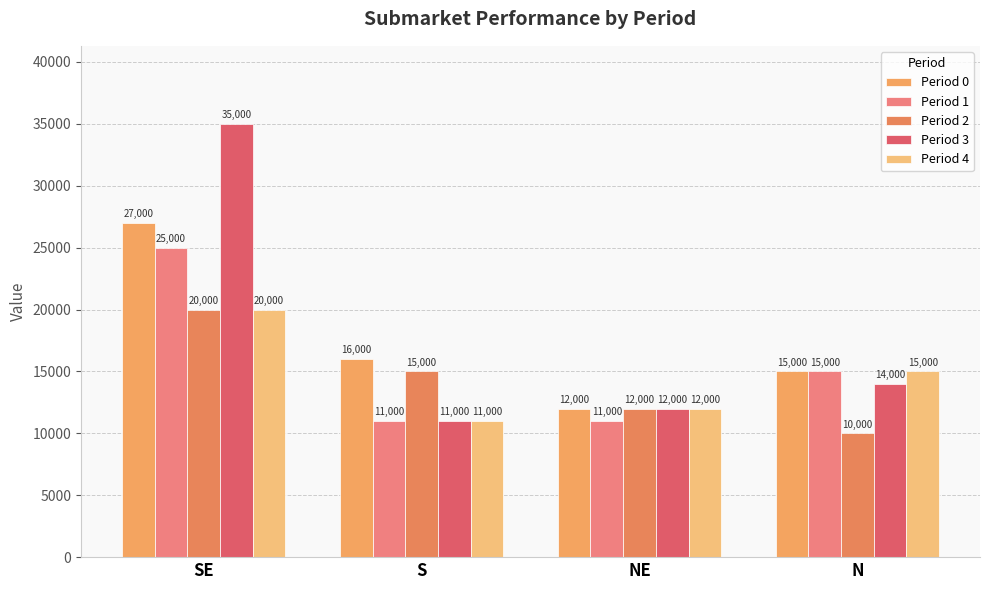

Count the number of categories in the chart.

4